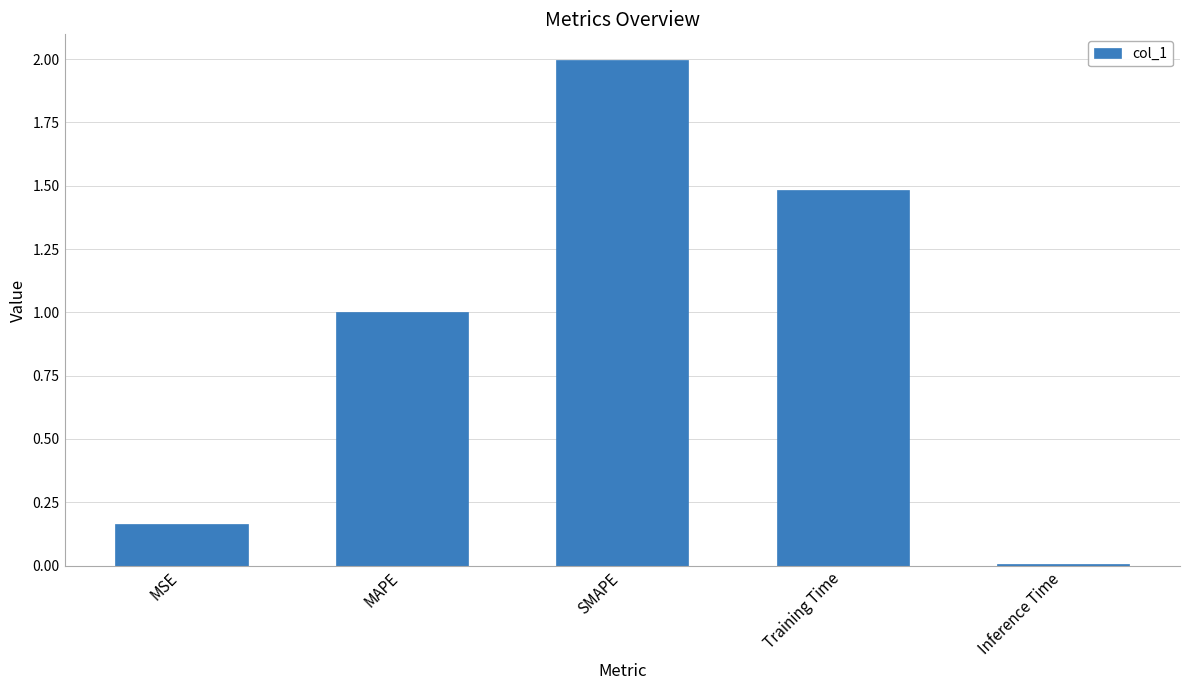

Rank the categories by value from highest to lowest.

SMAPE, Training Time, MAPE, MSE, Inference Time